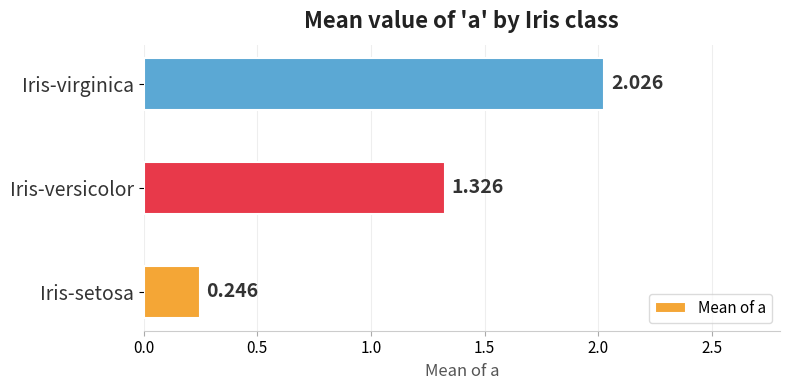

At which label is the value closest to 1?

Iris-versicolor